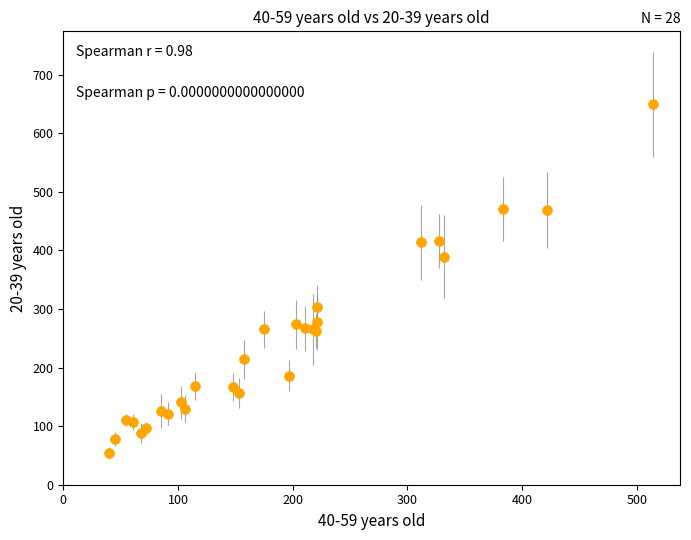

What Y value in the scatter plot is closest to 351?

389